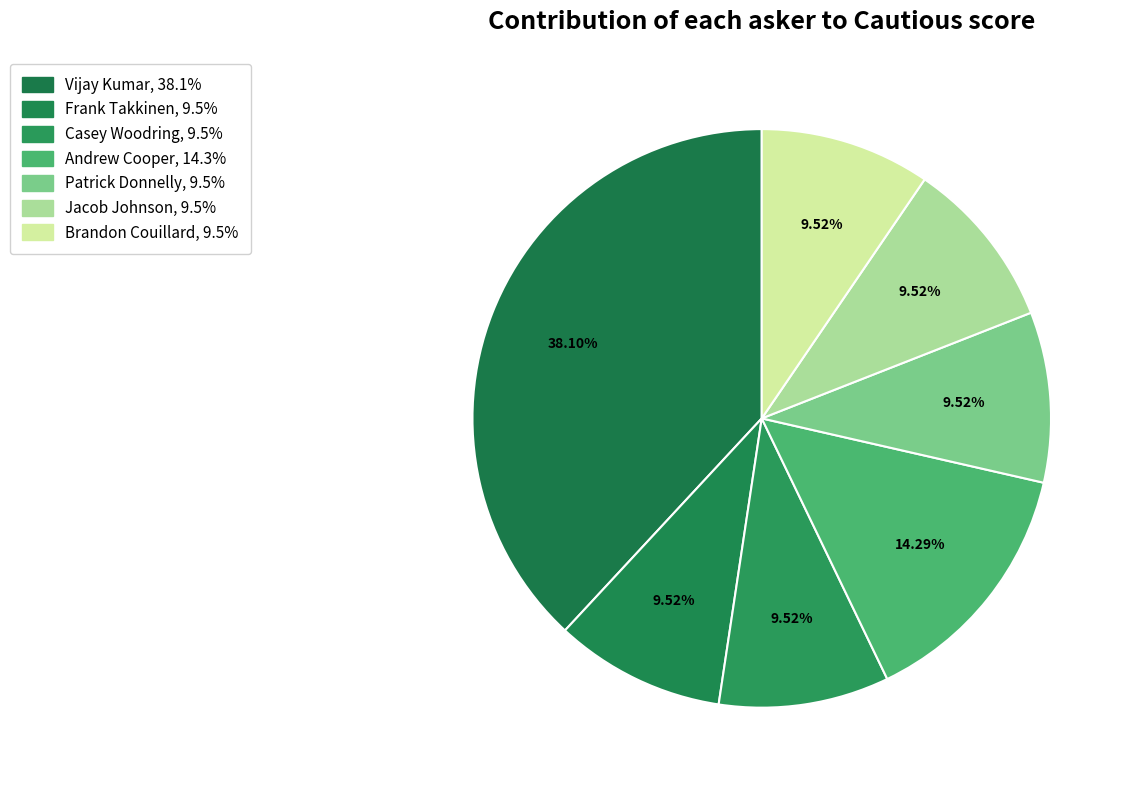

Do Vijay Kumar and Frank Takkinen together represent more than half of the pie?

No